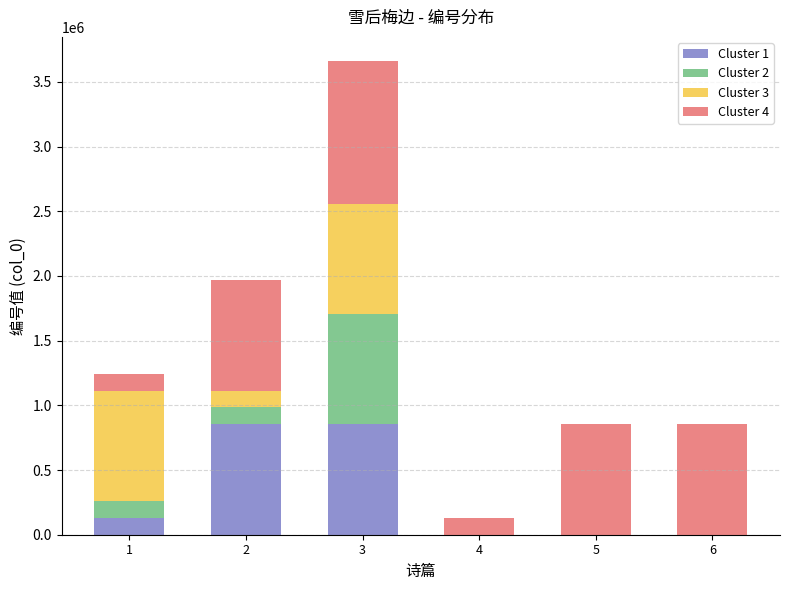

At which category is the sum across all series the highest?

3